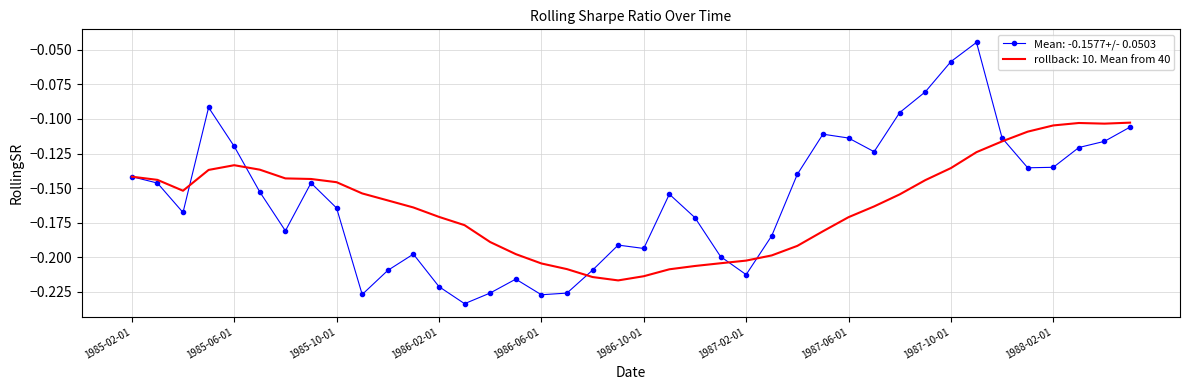

Which series has the widest spread of values?

Mean: -0.1577+/- 0.0503